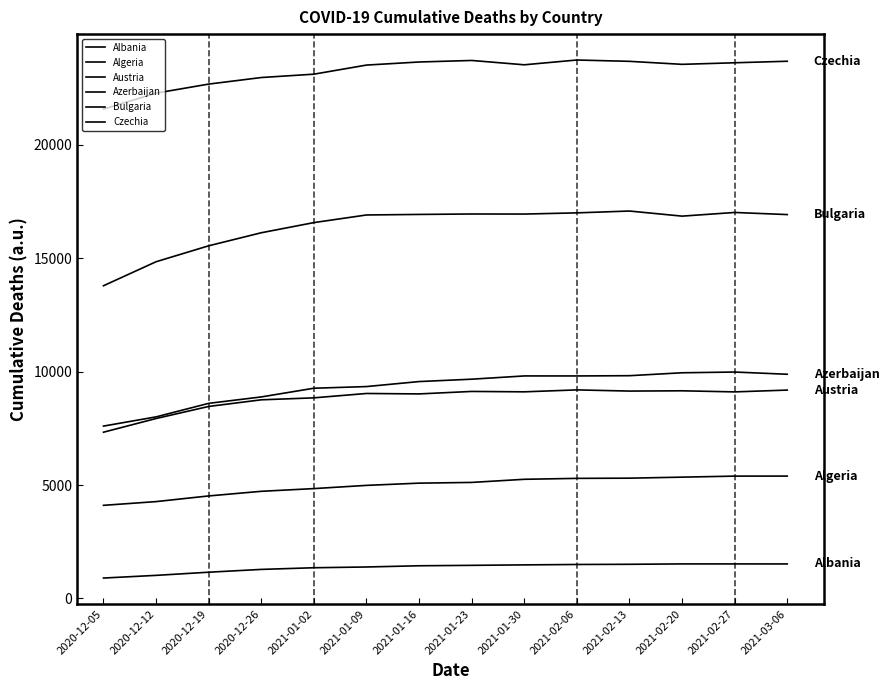

True or false: Bulgaria and Algeria intersect in this chart.

False